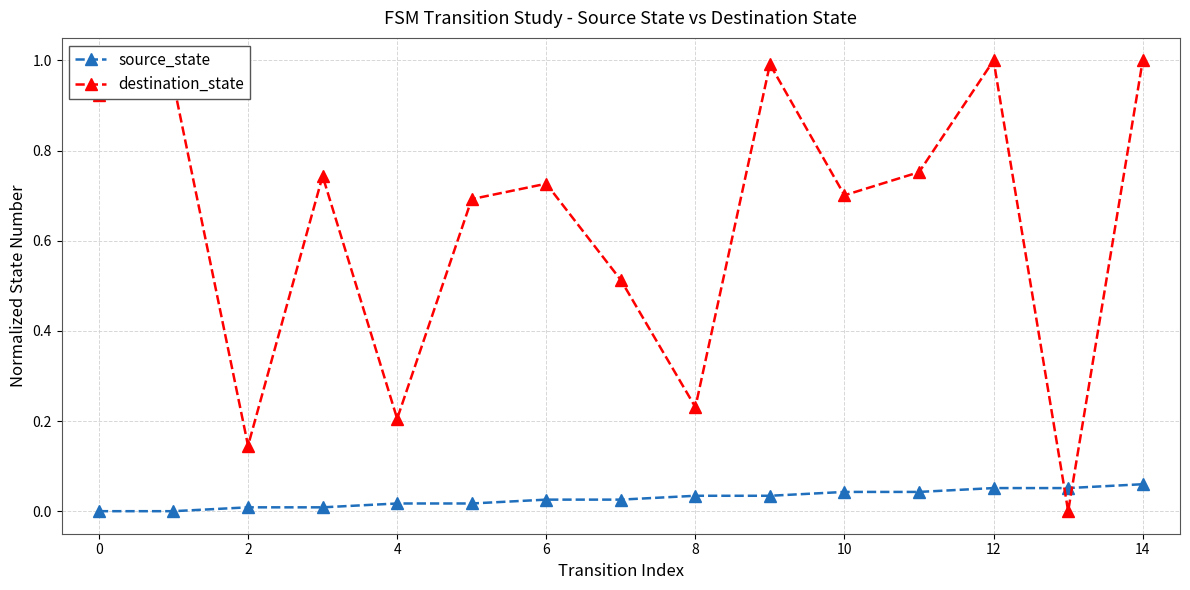

How many values in the destination_state series exceed 0?

14